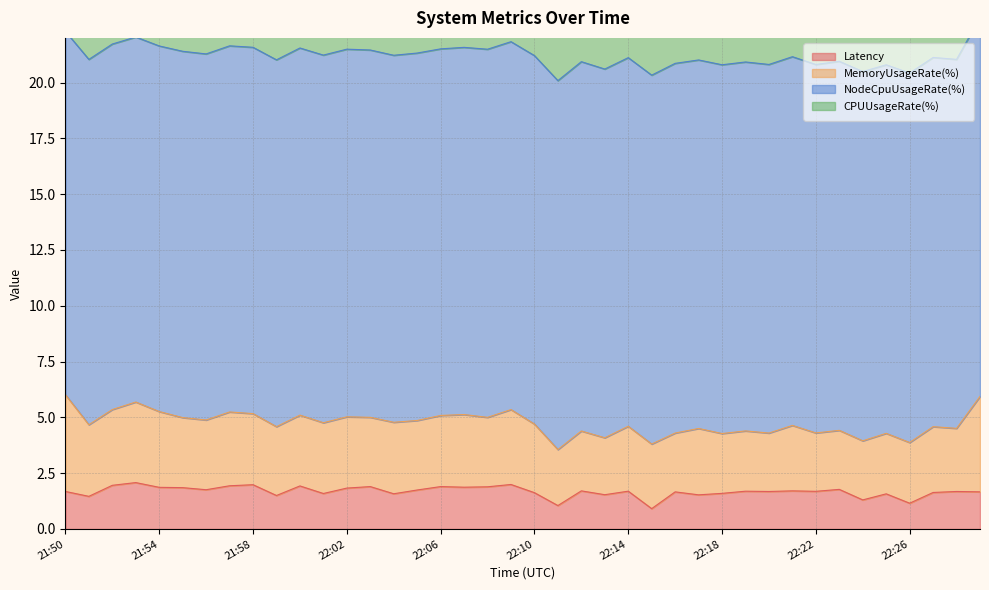

At 22:25, list the series in order from largest to smallest.

NodeCpuUsageRate(%), CPUUsageRate(%), MemoryUsageRate(%), Latency